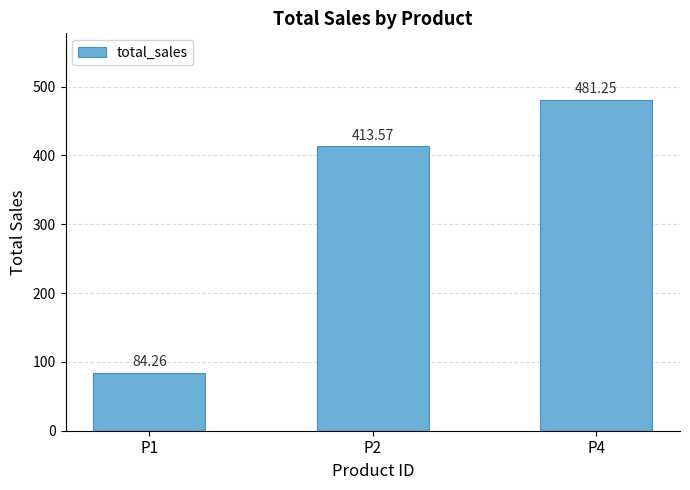

Is it true that the value at P4 is 278.1?

False